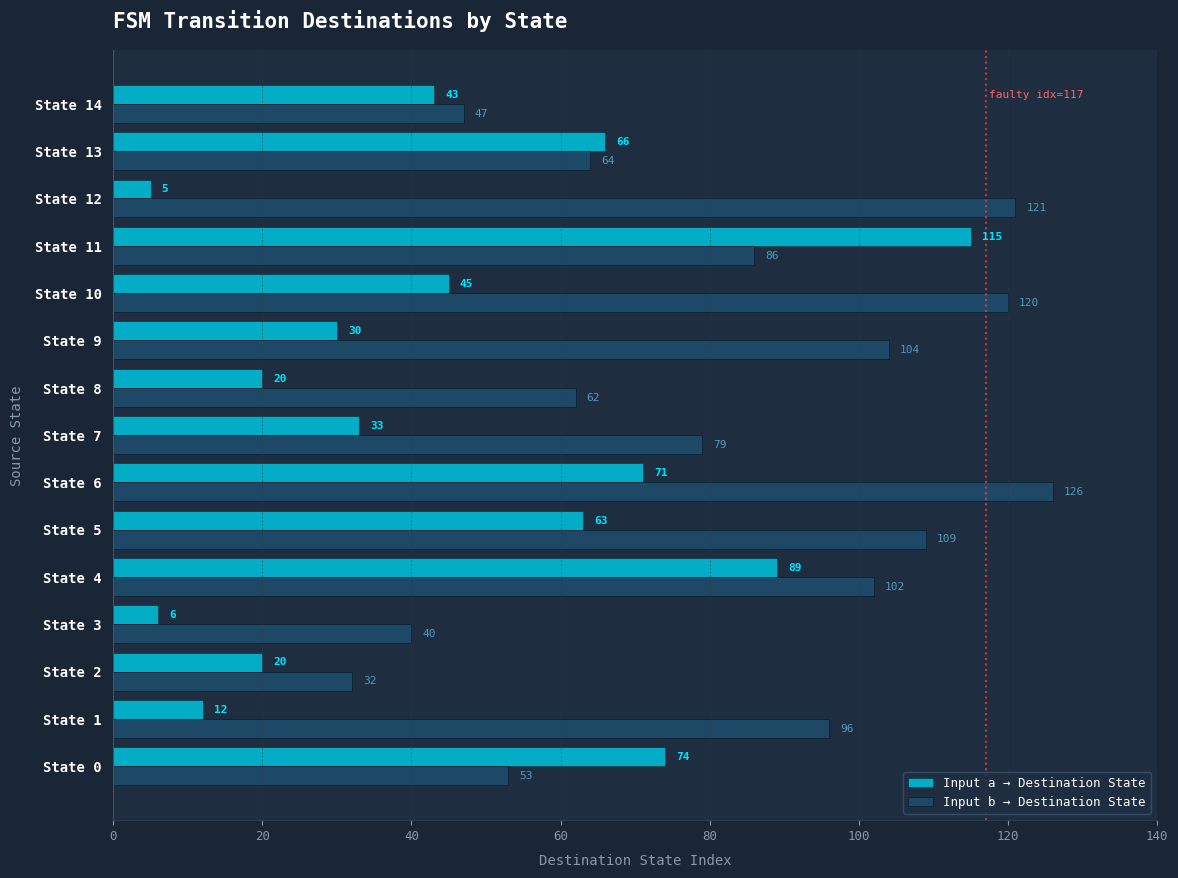

At which label is Input b → Destination State closest to 79?

State 7